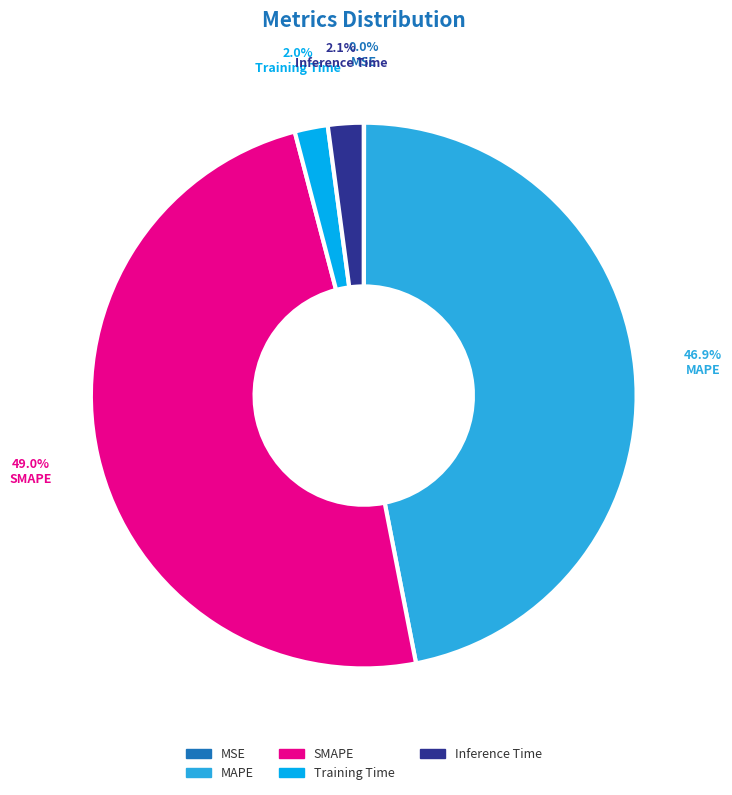

What portion of the pie excludes SMAPE?

51.0%